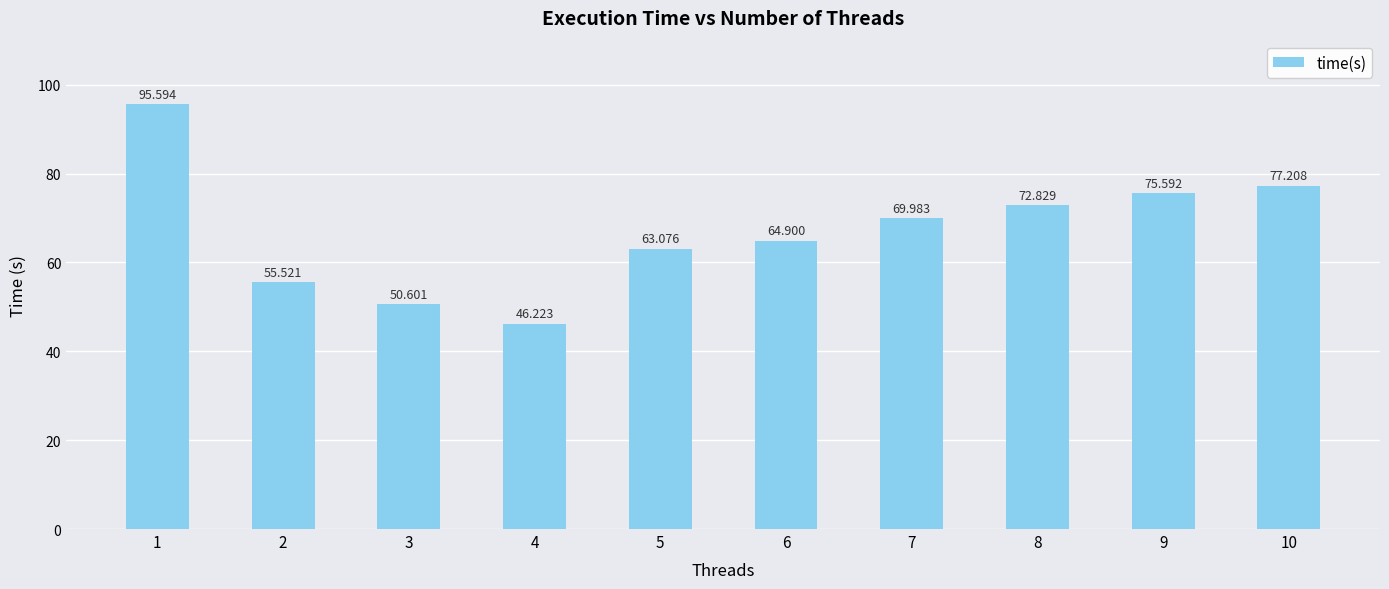

What is the minimum value shown in the chart?

46.2